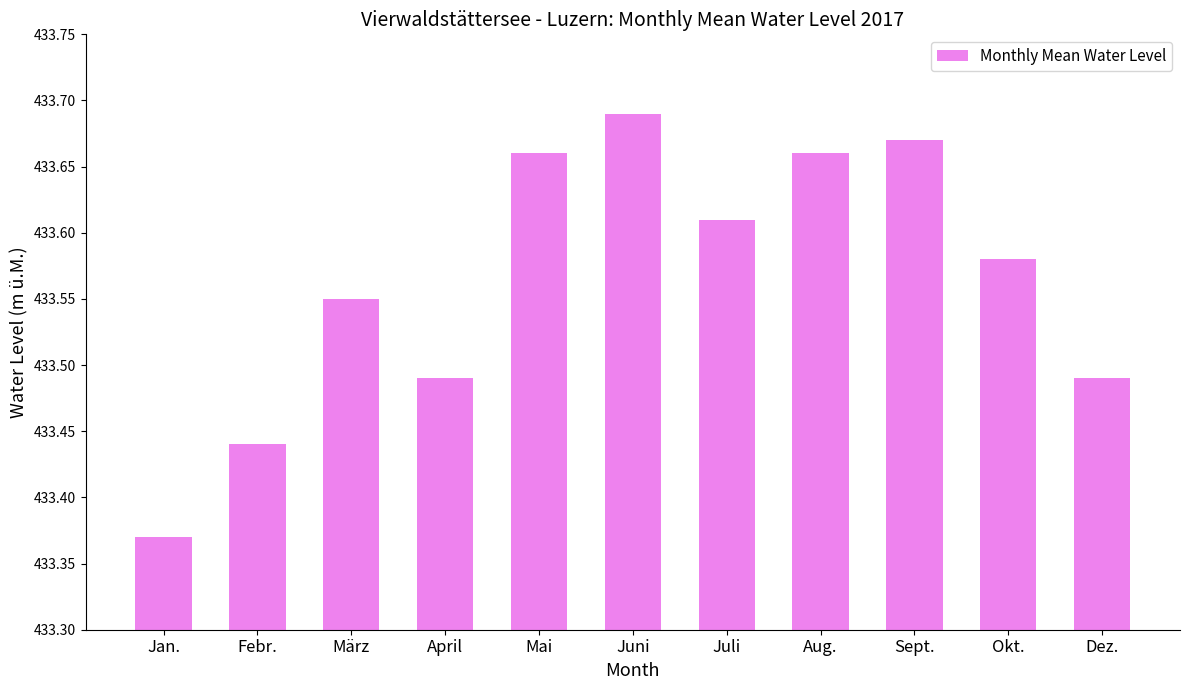

True or false: the data shows 190.3 at März.

False